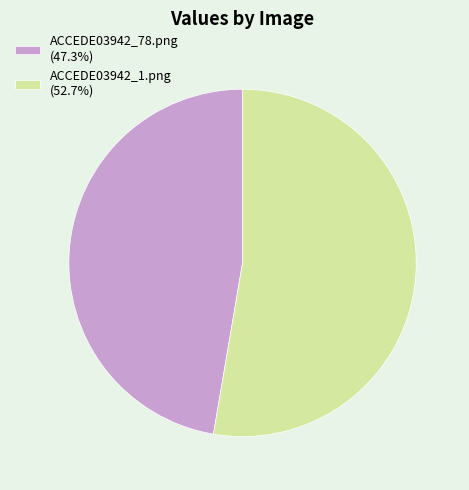

Which slice is the largest?

ACCEDE03942_1.png